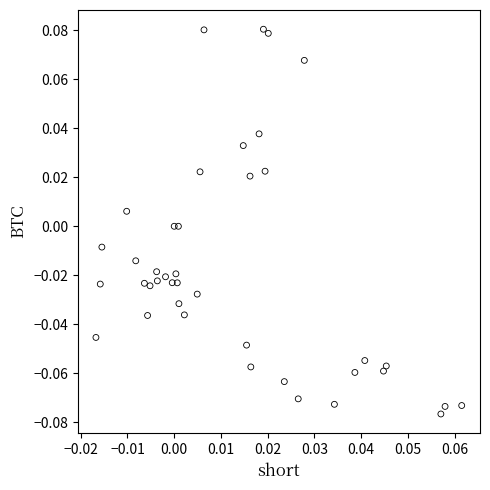

Count the number of points in this scatter plot.

40